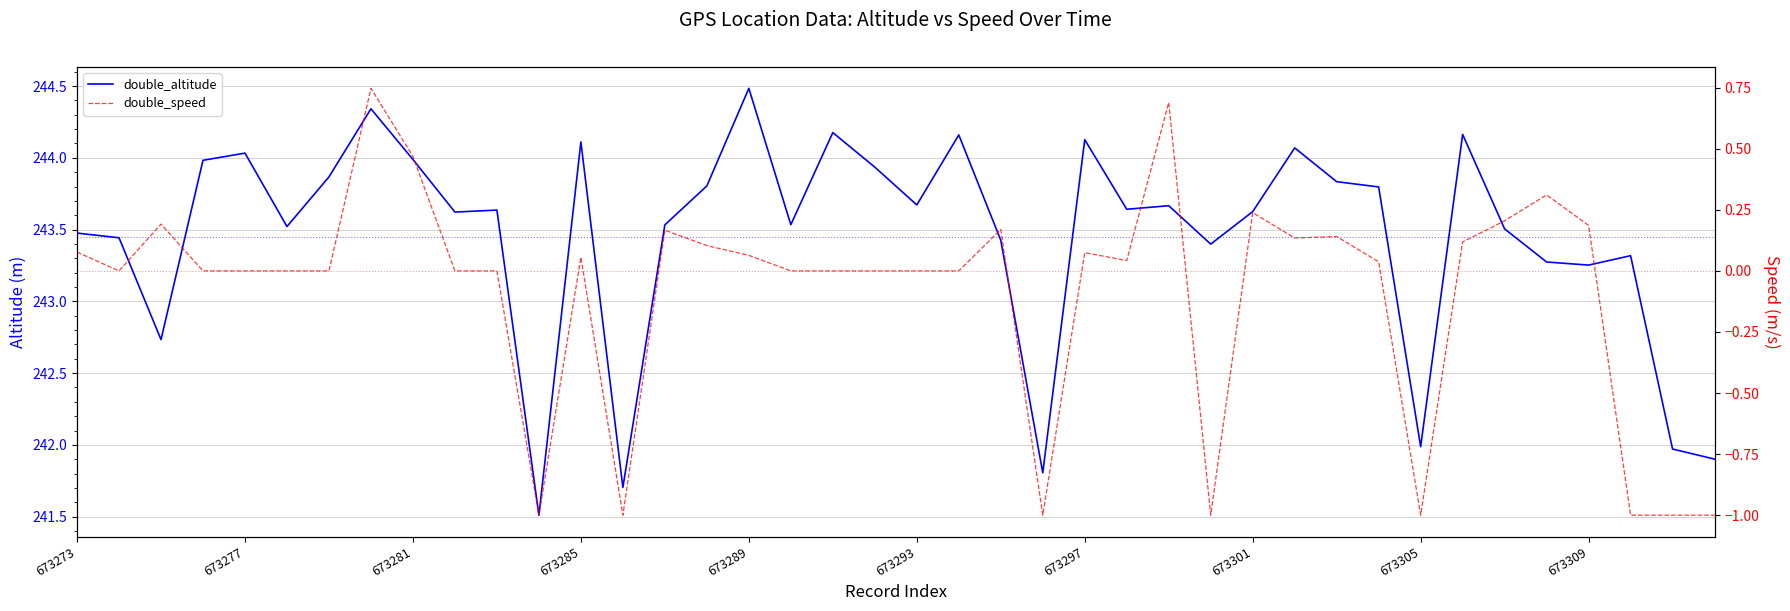

Which category has the lowest value in the double_altitude series?

11